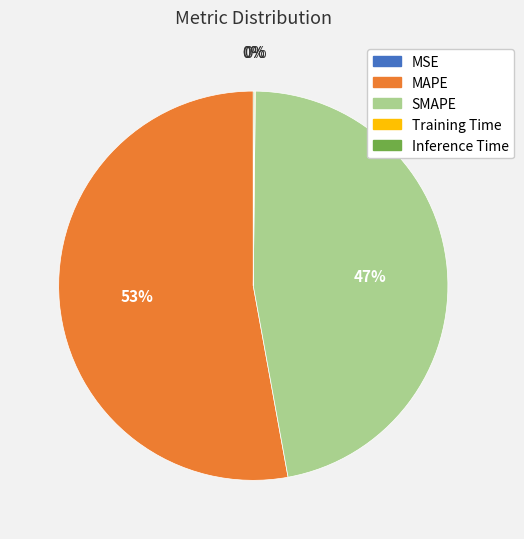

To the nearest percent, what percentage of the pie is MAPE?

53%